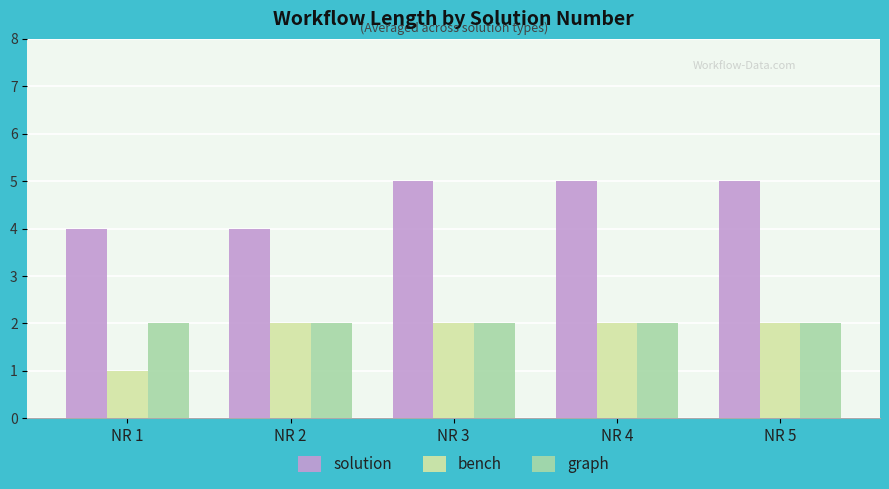

How many bench values are between 2 and 3?

4